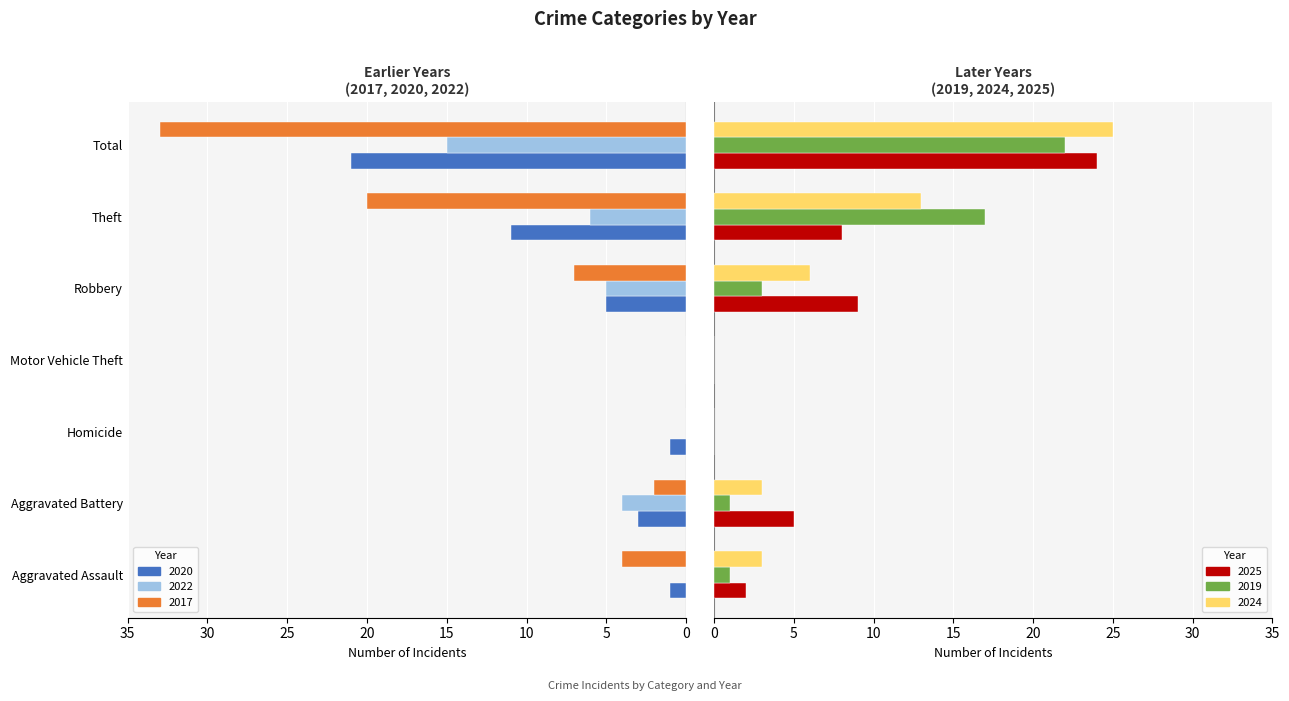

Reading right to left, list all the values displayed in this chart.

2020: 21	11	5	0	1	3	1
2022: 15	6	5	0	0	4	0
2017: 33	20	7	0	0	2	4
2025: 24	8	9	0	0	5	2
2019: 22	17	3	0	0	1	1
2024: 25	13	6	0	0	3	3